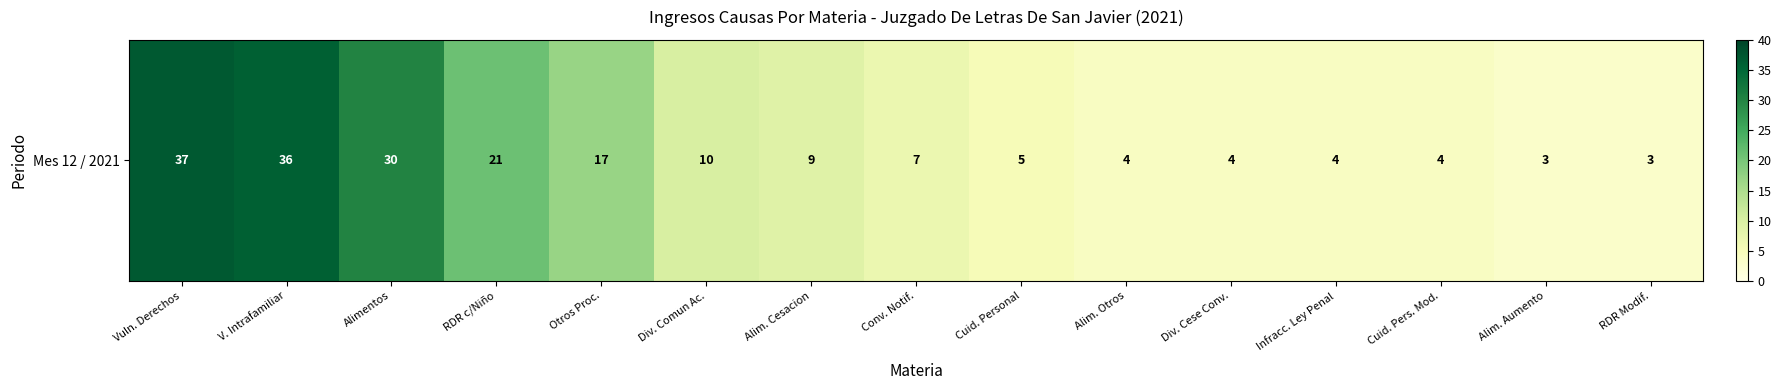

What is the minimum value shown in the chart?

3